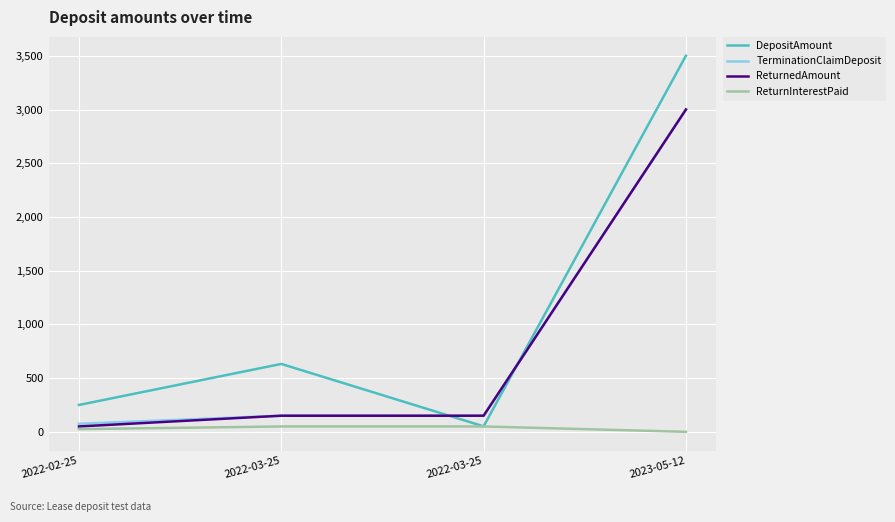

How many categories are shown in the chart?

4